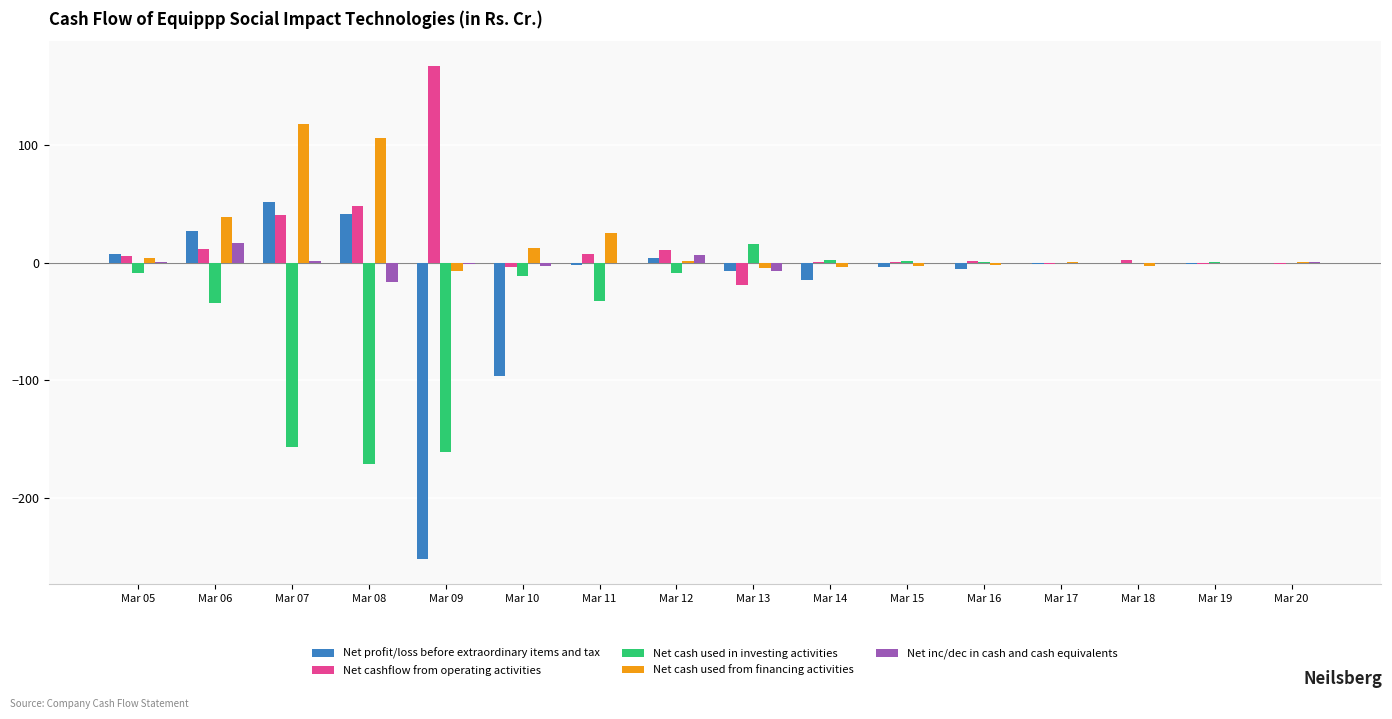

At which label does Net cashflow from operating activities reach its peak?

Mar 09